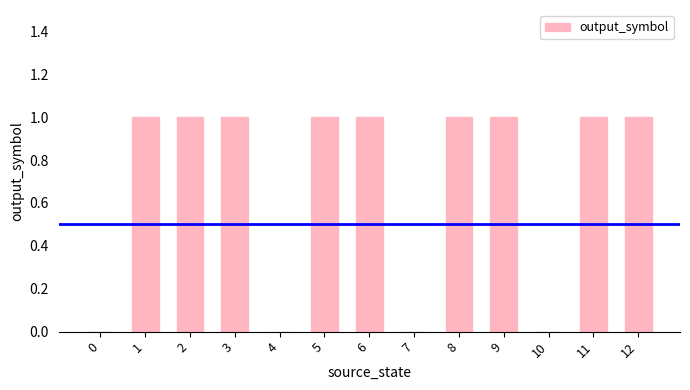

What is the ratio of the value at 2 to the value at 1?

1.0